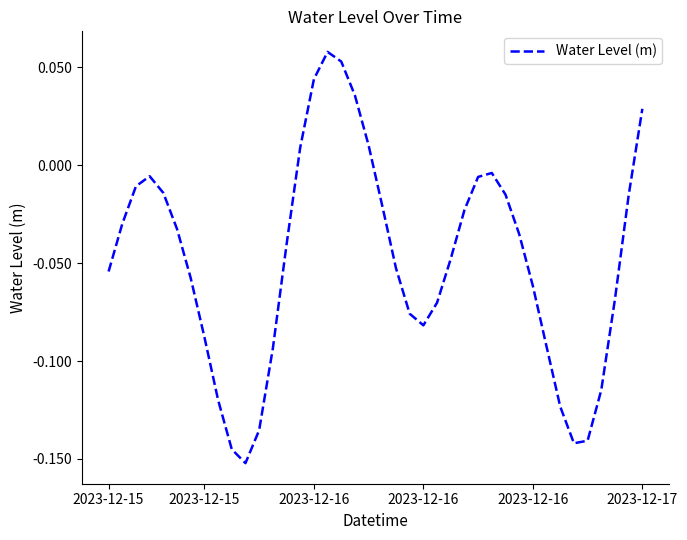

How many categories are shown in the chart?

40